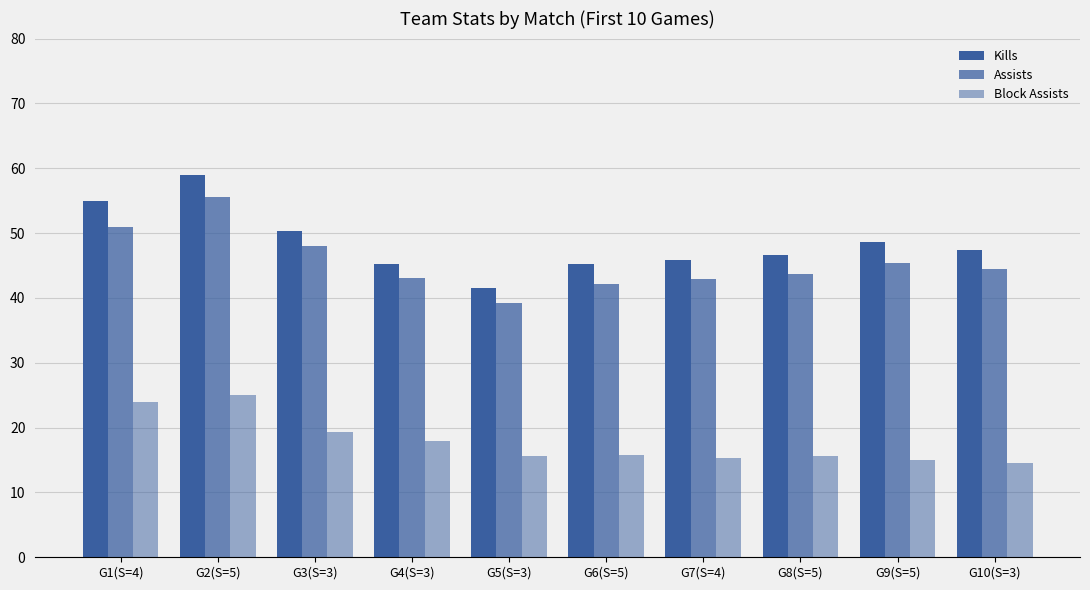

What is the value of the Assists bar at the 6th from the left?

42.2